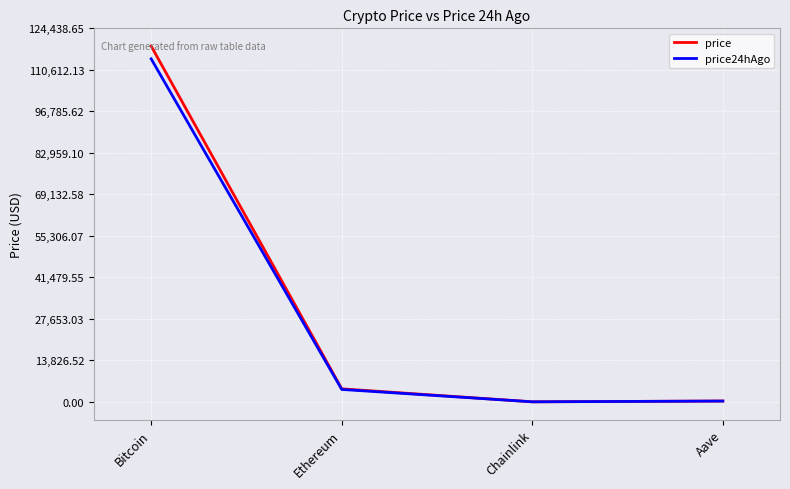

What is the total value across all series at Bitcoin?

232777.0